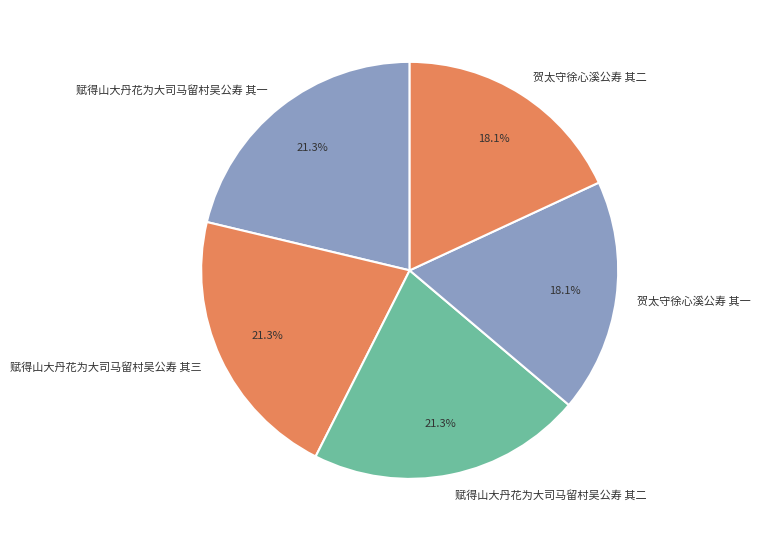

Between 赋得山大丹花为大司马留村吴公寿 其三 and 贺太守徐心溪公寿 其二, which is larger?

赋得山大丹花为大司马留村吴公寿 其三